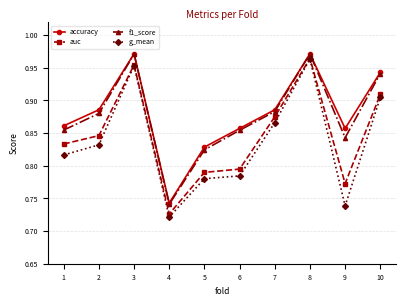

Where is the first local minimum for accuracy?

4